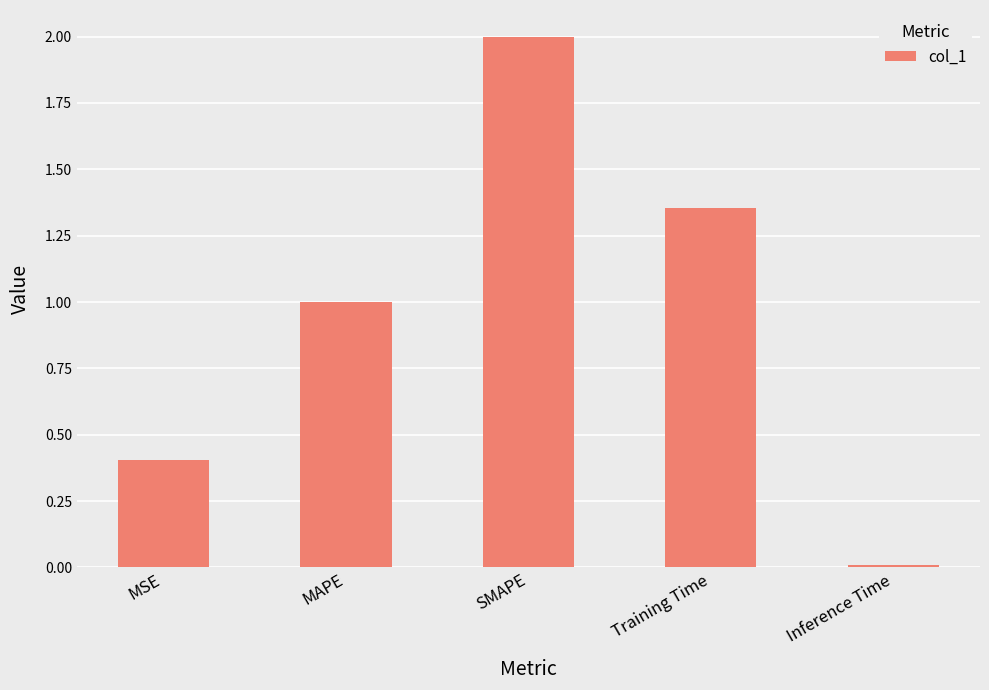

How many bars are there in total?

5